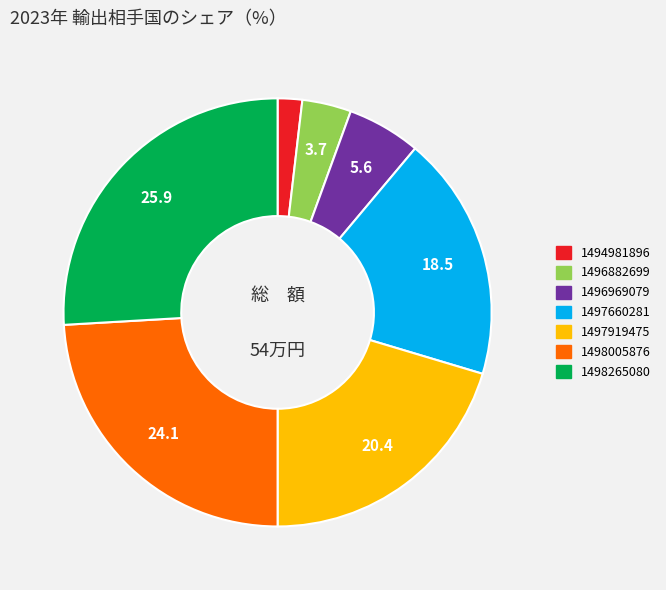

Is there any slice that represents more than half of the pie?

No